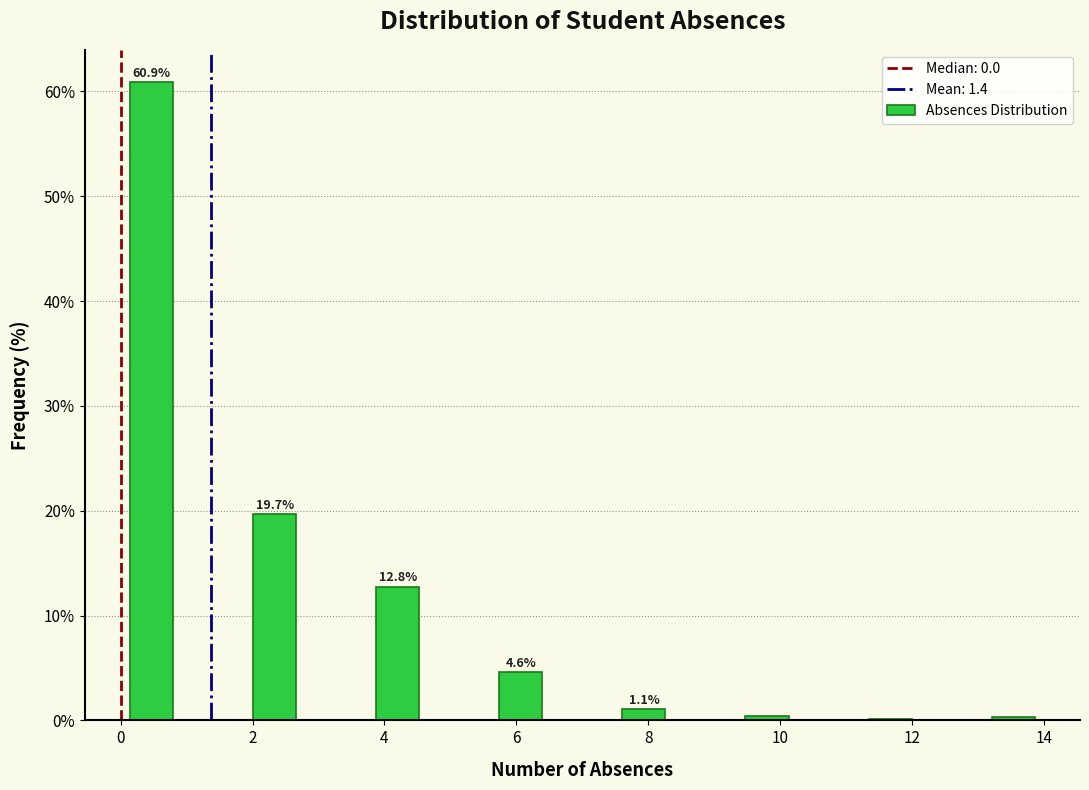

Over which range of the x-axis is the bar tallest?

0.0 to 1.0